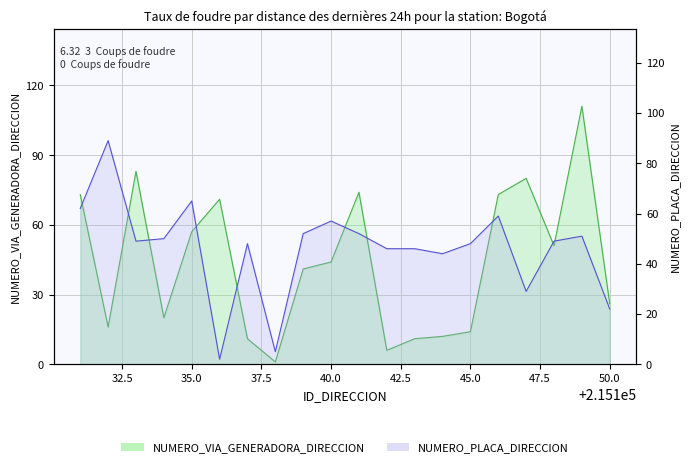

What are all the series names shown in the legend?

NUMERO_VIA_GENERADORA_DIRECCION, NUMERO_PLACA_DIRECCION